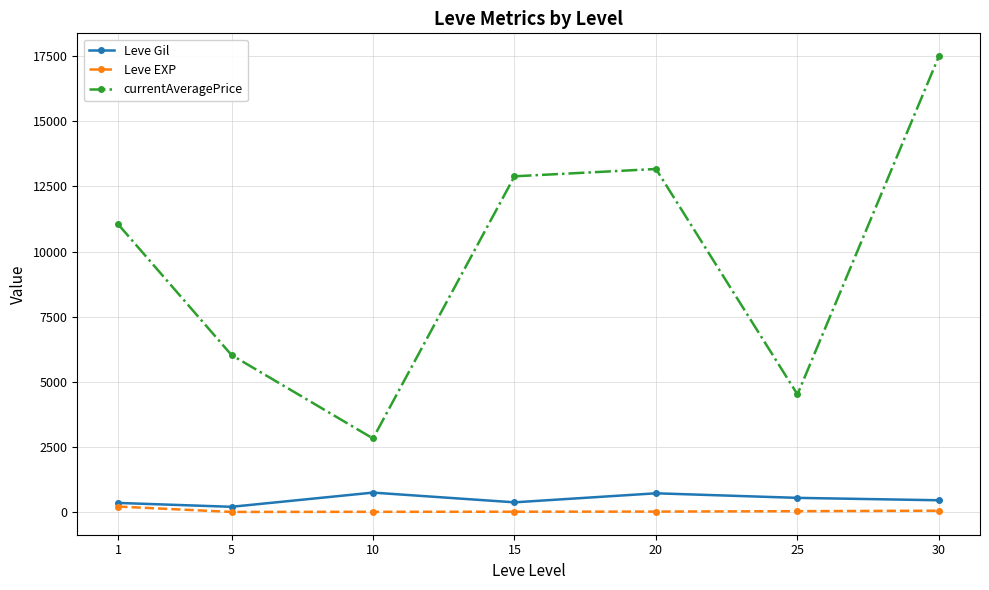

True or false: Leve Gil and currentAveragePrice intersect in this chart.

False